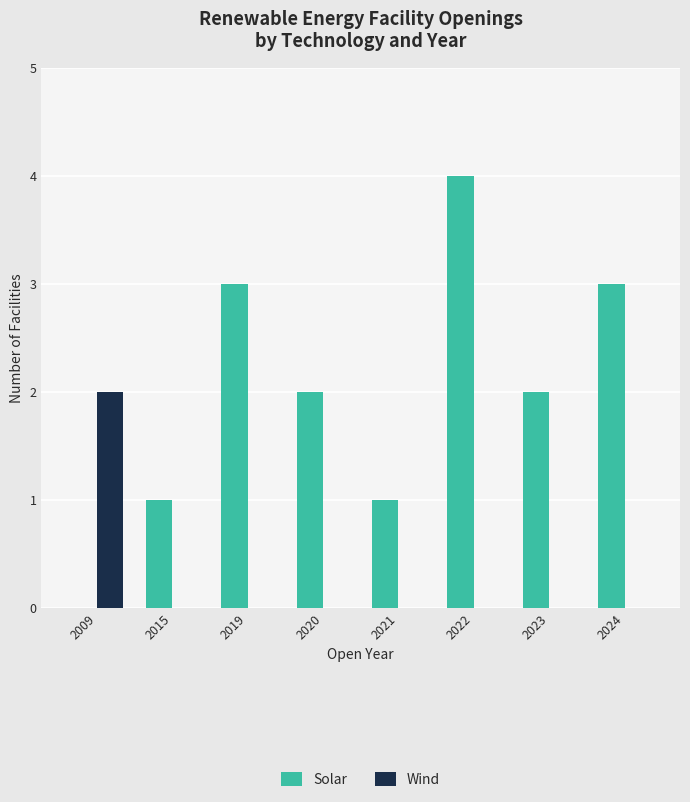

At which category is the sum across all series the highest?

2022